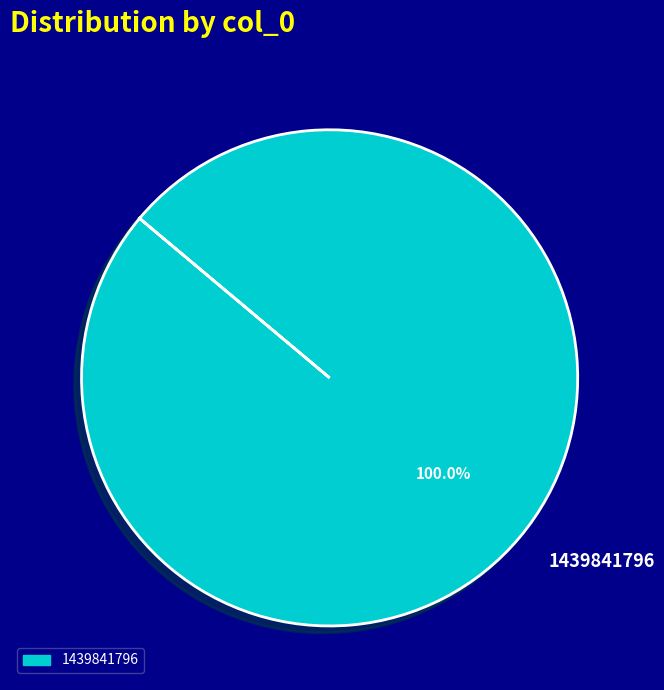

Is it true that 1439841796 is 86% of the pie?

False